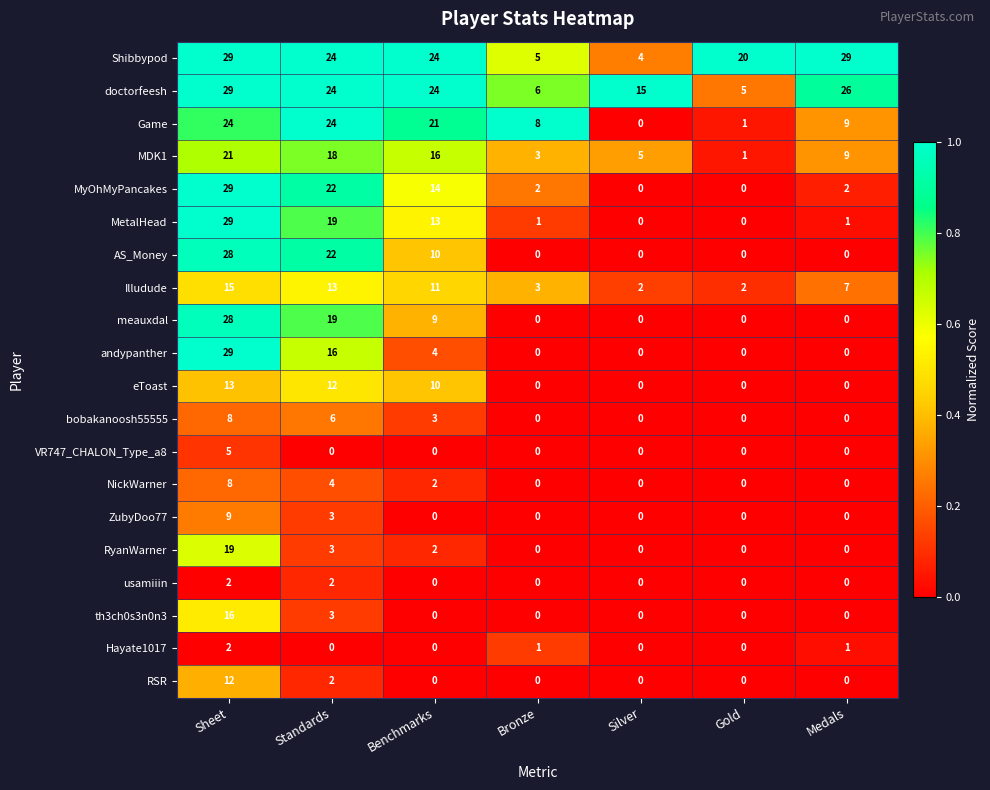

At which label does Illudude reach its peak?

Sheet